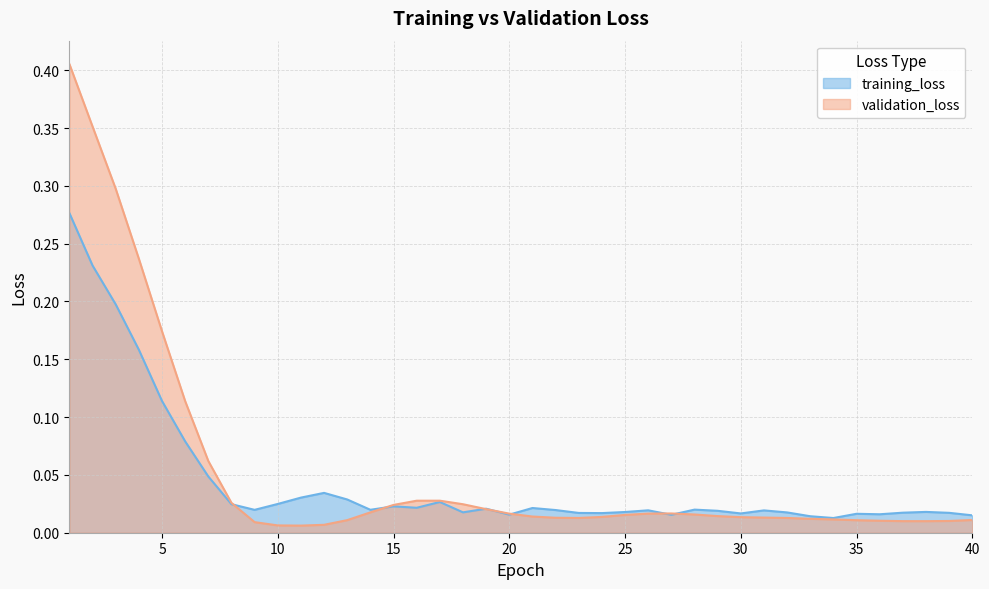

What is the greatest value displayed?

0.4